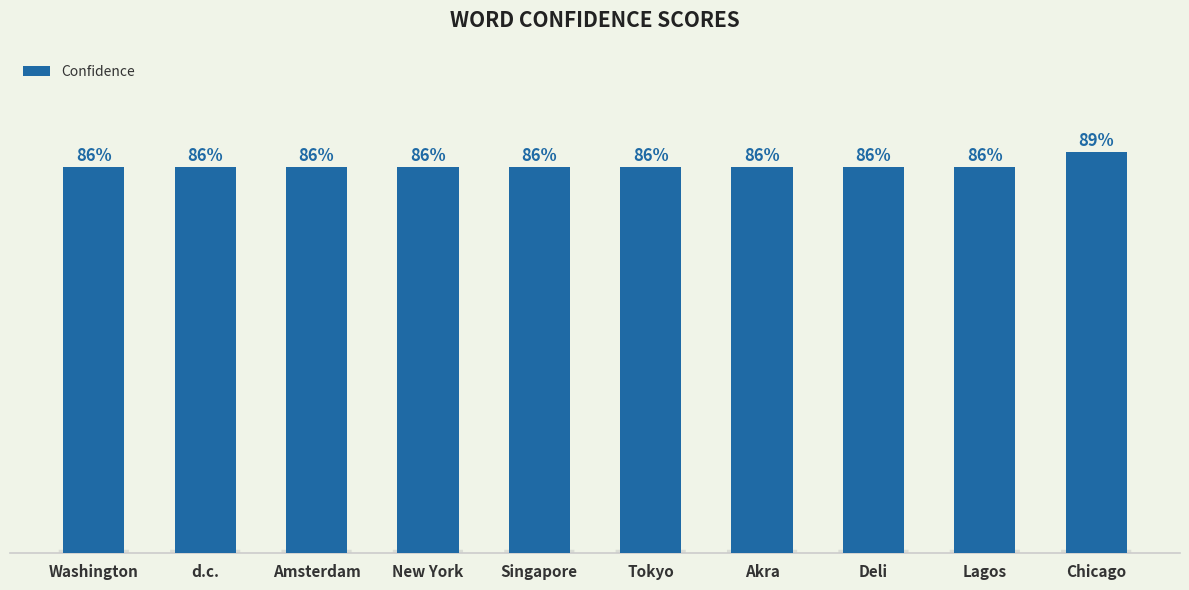

What is the label of the 2nd bar from the left?

d.c.